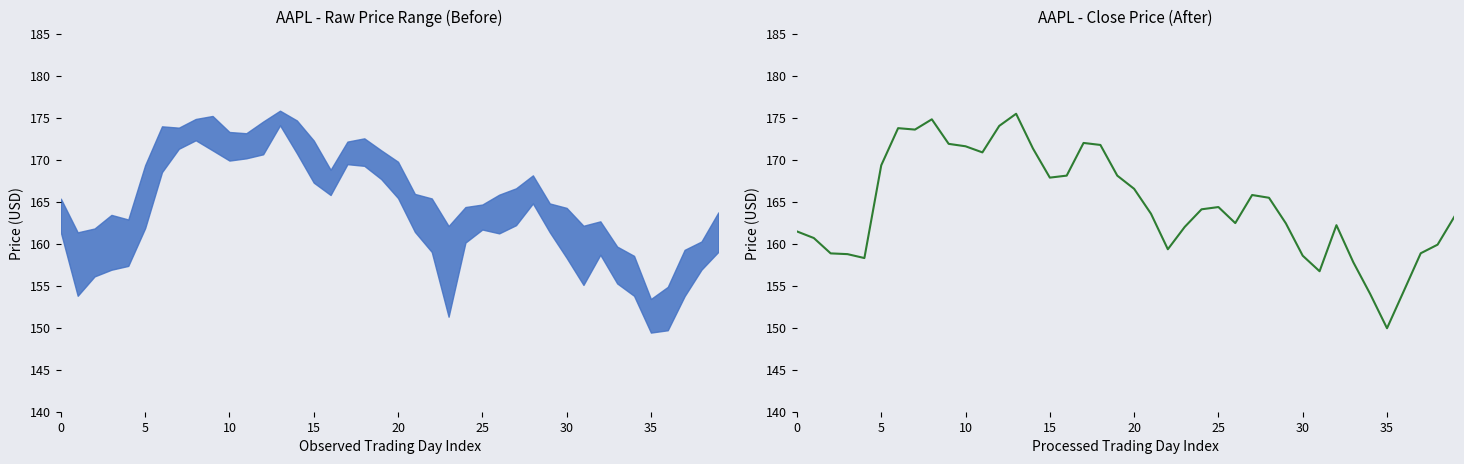

Reading left to right, what are all the values shown in this chart?

161.5	160.7	158.9	158.8	158.3	169.3	173.8	173.6	174.8	171.9	171.6	170.9	174.0	175.5	171.3	167.9	168.1	172.0	171.8	168.1	166.5	163.6	159.3	162.0	164.1	164.4	162.5	165.8	165.5	162.4	158.6	156.7	162.2	157.8	154.0	149.9	154.4	158.9	159.9	163.2